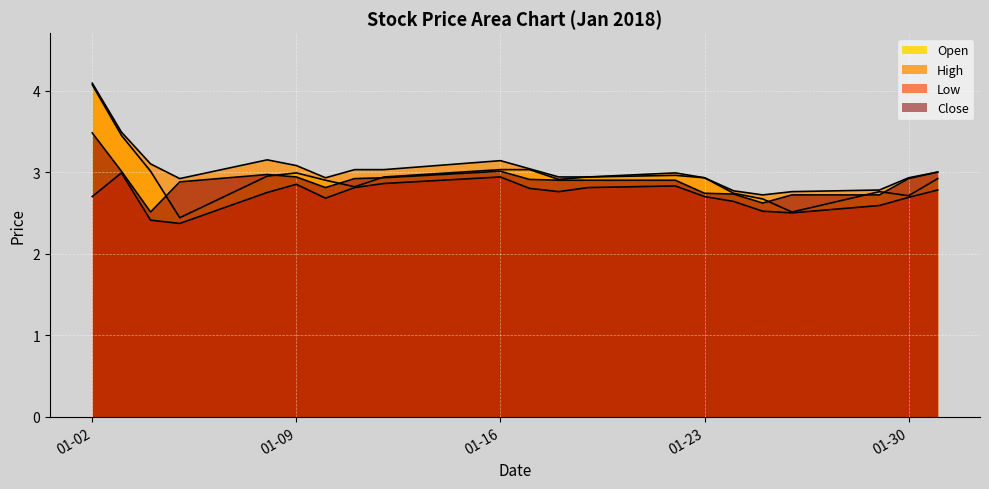

How many lines are shown in the chart?

4